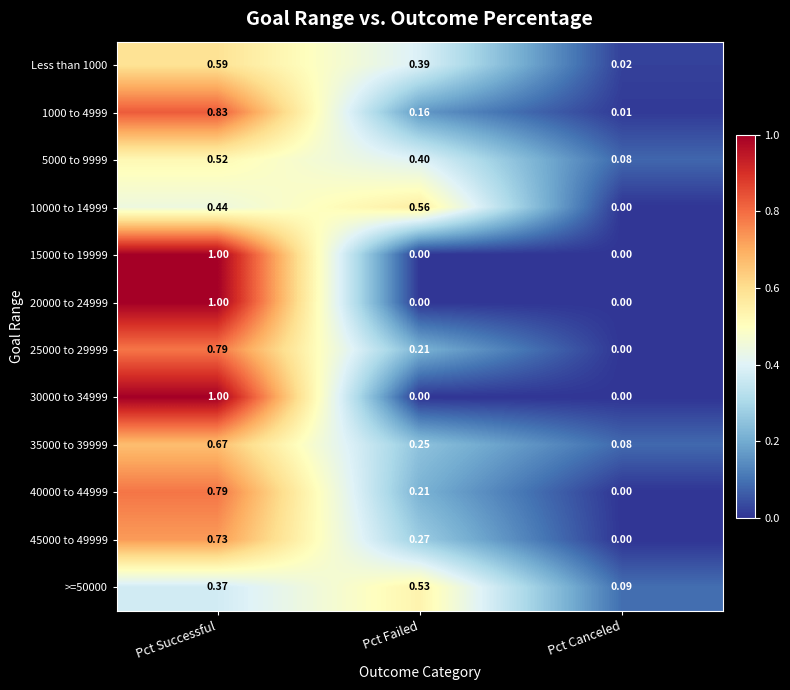

At which category is the sum across all series the highest?

Pct Successful